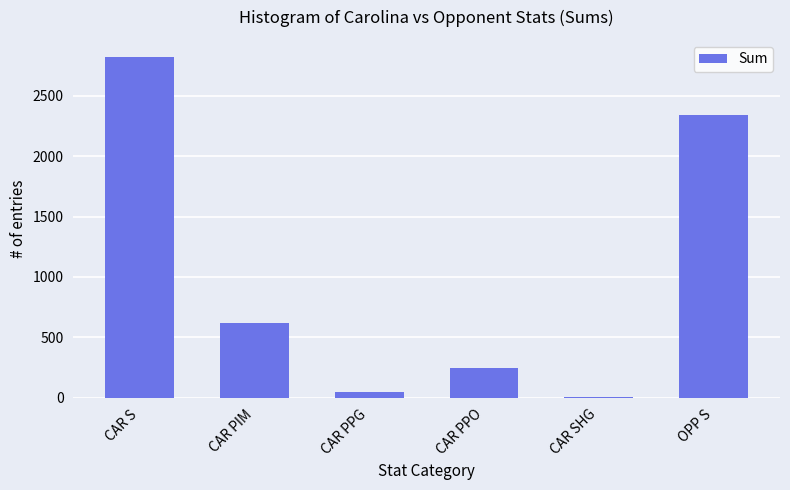

At which label is the value closest to 1415?

CAR PIM